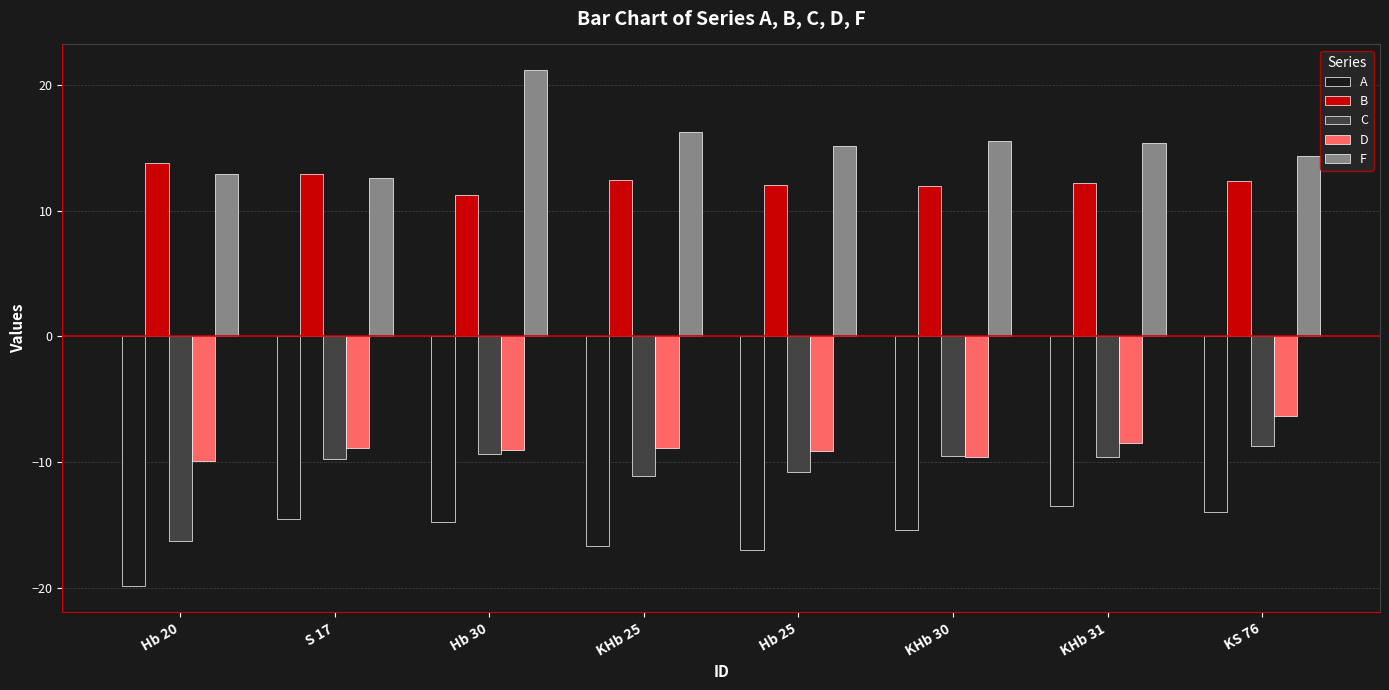

True or false: B has a value of 5.9 at KS 76.

False